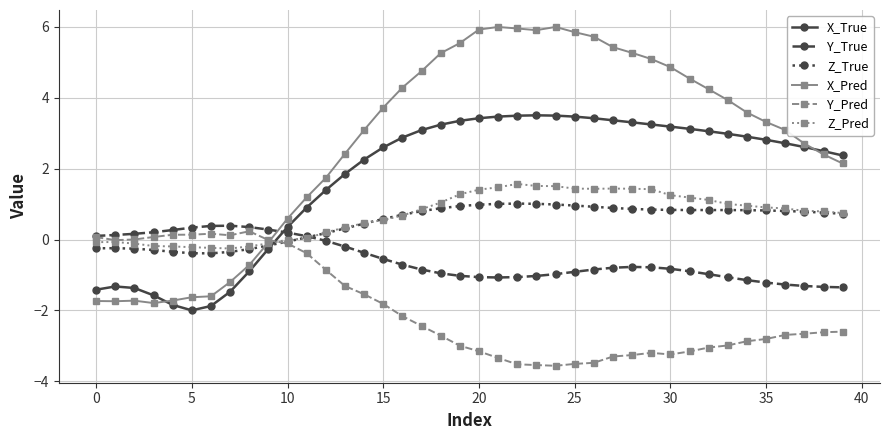

What is the value of the Y_True point at the 35th from the left?

-1.1